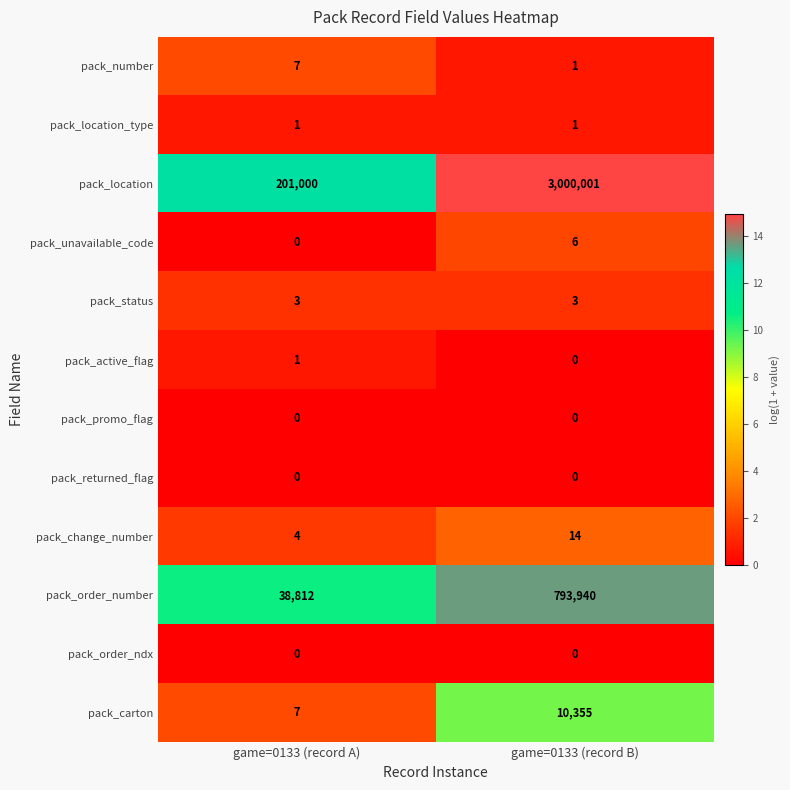

Reading right to left, list all the values displayed in this chart.

pack_number: game=0133 (record B)=1	game=0133 (record A)=7
pack_location_type: game=0133 (record B)=1	game=0133 (record A)=1
pack_location: game=0133 (record B)=3000001	game=0133 (record A)=201000
pack_unavailable_code: game=0133 (record B)=6	game=0133 (record A)=0
pack_status: game=0133 (record B)=3	game=0133 (record A)=3
pack_active_flag: game=0133 (record B)=0	game=0133 (record A)=1
pack_promo_flag: game=0133 (record B)=0	game=0133 (record A)=0
pack_returned_flag: game=0133 (record B)=0	game=0133 (record A)=0
pack_change_number: game=0133 (record B)=14	game=0133 (record A)=4
pack_order_number: game=0133 (record B)=793940	game=0133 (record A)=38812
pack_order_ndx: game=0133 (record B)=0	game=0133 (record A)=0
pack_carton: game=0133 (record B)=10355	game=0133 (record A)=7